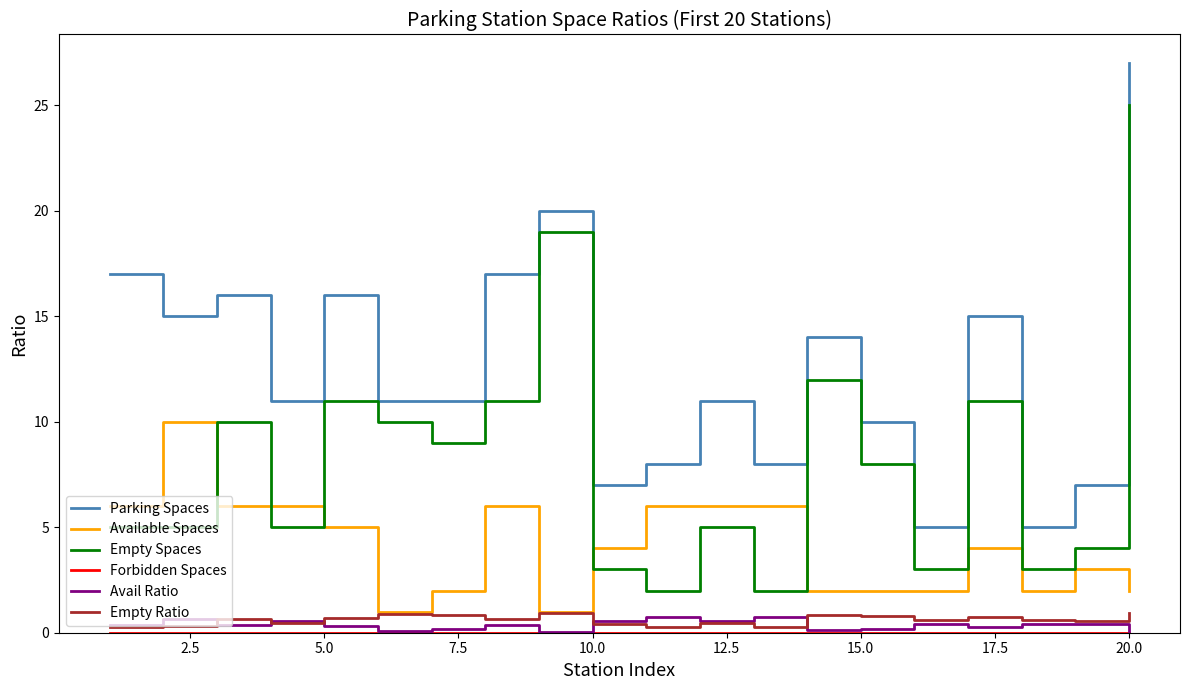

True or false: Available Spaces and Avail Ratio cross at least once.

False